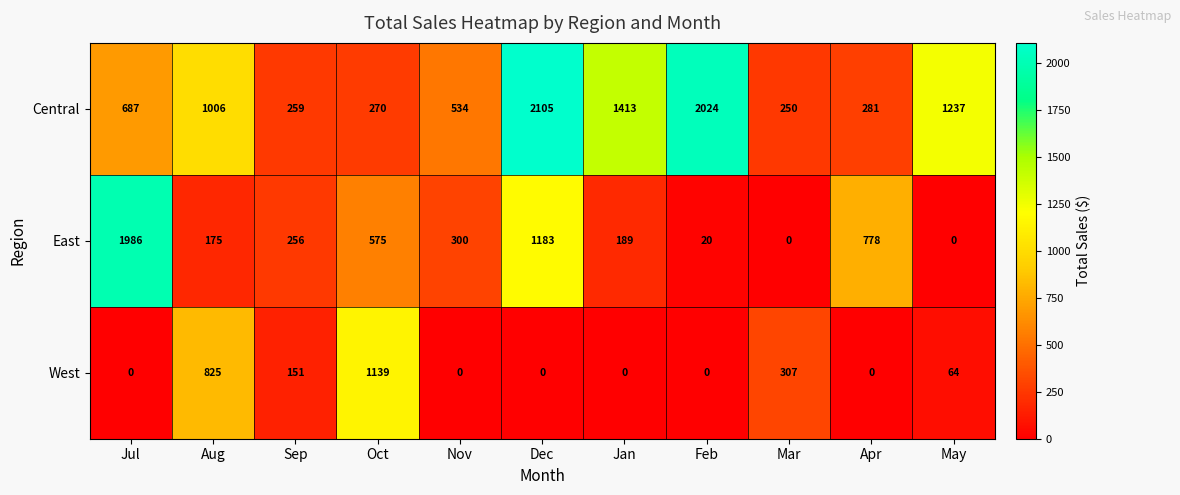

At how many categories does at least one series exceed 659?

8